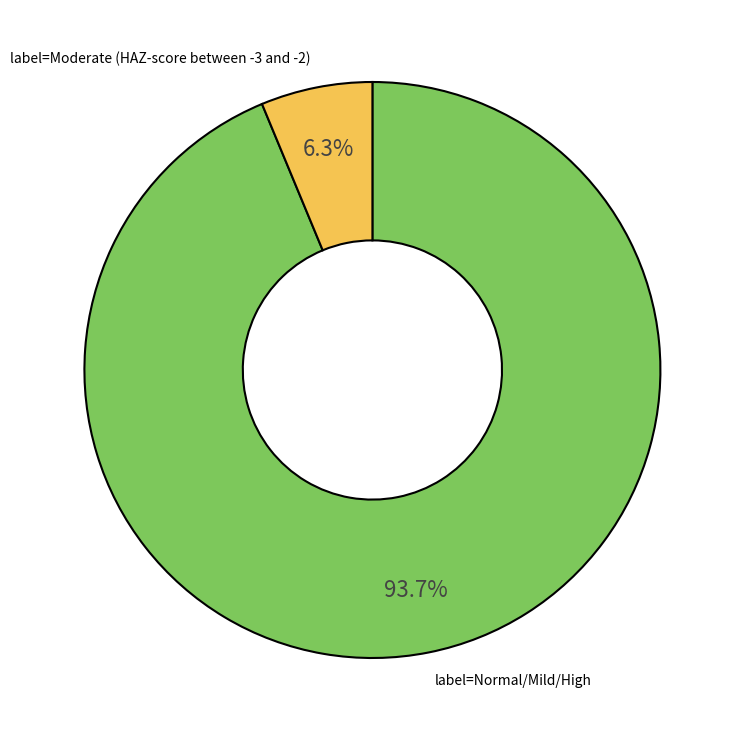

Does any single category account for the majority?

Yes